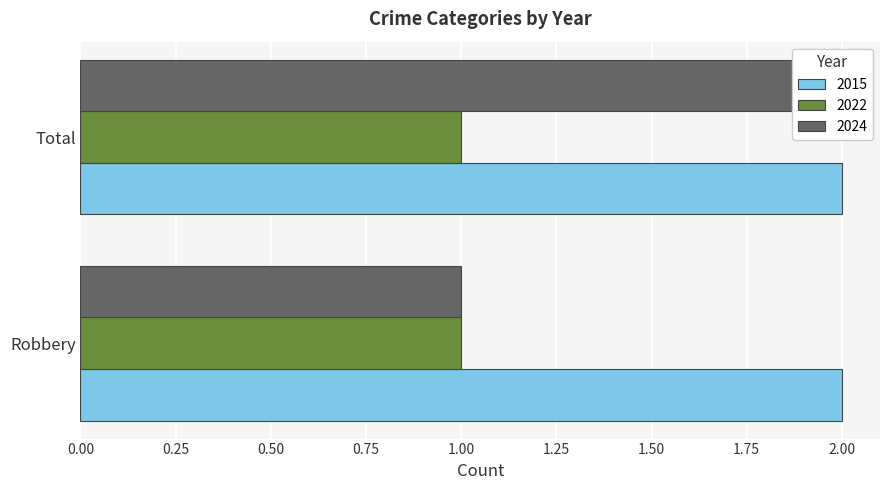

Count the number of data series in this chart.

3